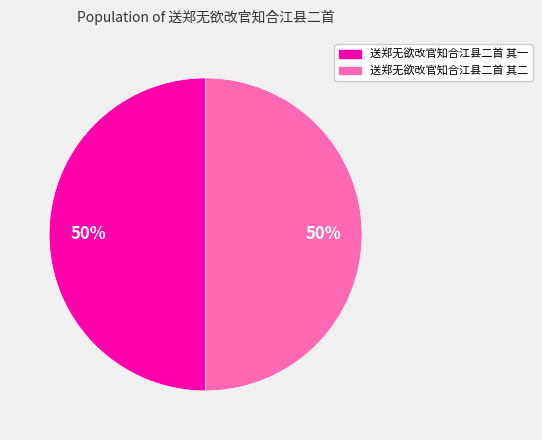

The 送郑无欲改官知合江县二首 其一 slice represents 62% of the pie. True or false?

False